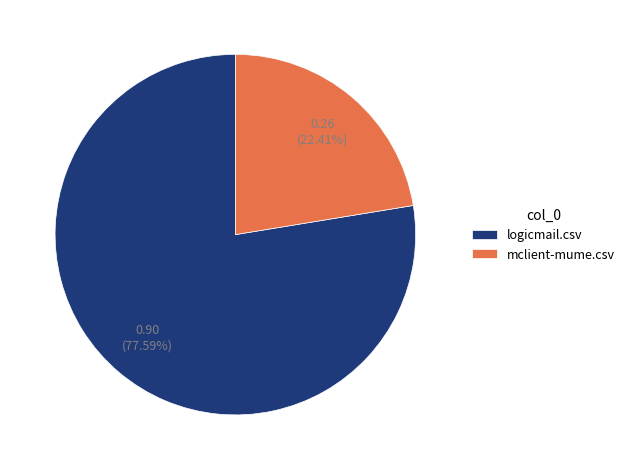

The logicmail.csv slice represents 83% of the pie. True or false?

False